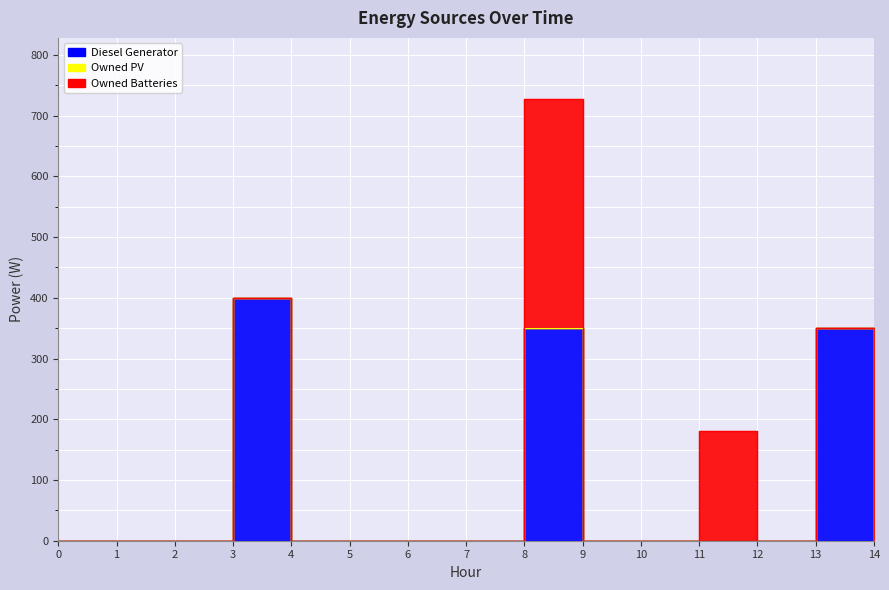

What is the maximum value for Owned Batteries?

378